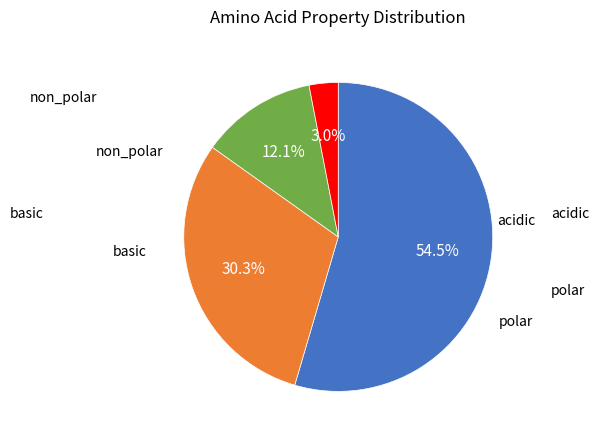

Combined, what portion of the pie is polar and acidic?

42.4%